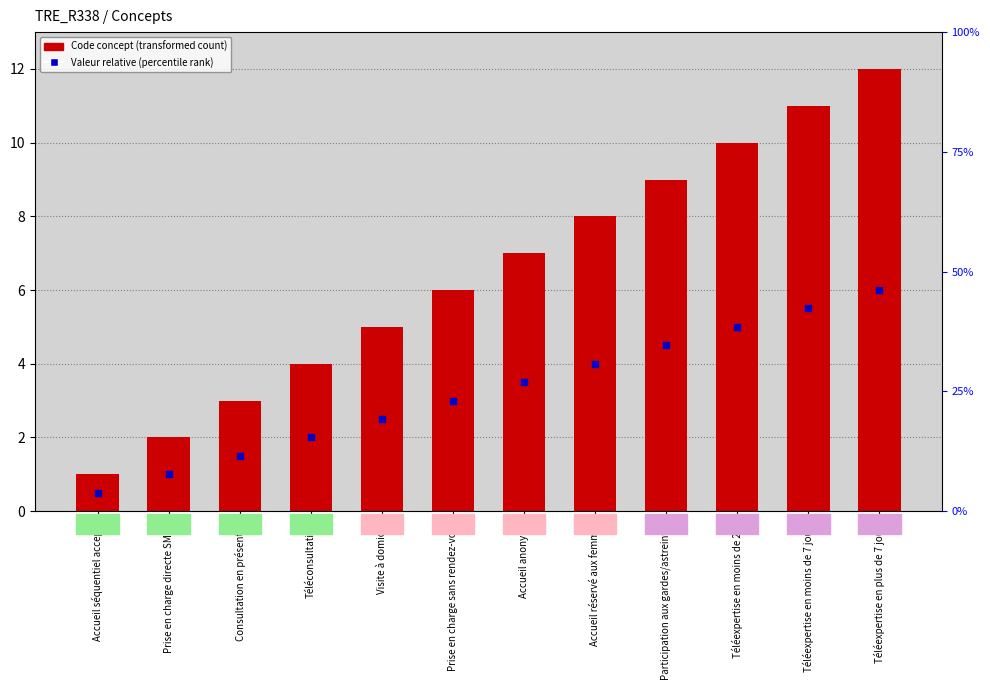

Which series contains the highest Y value?

Code concept